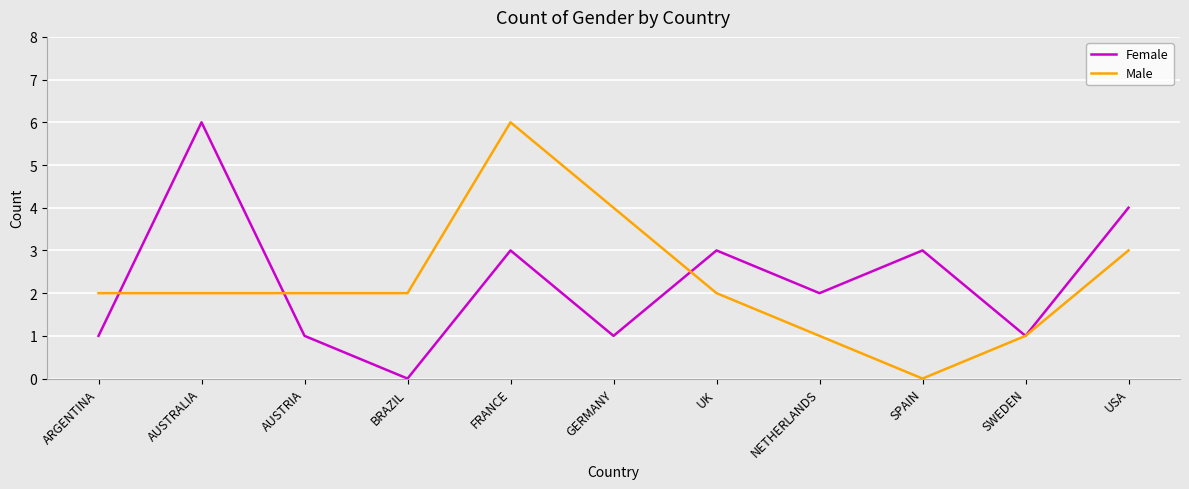

Count the number of data series in this chart.

2